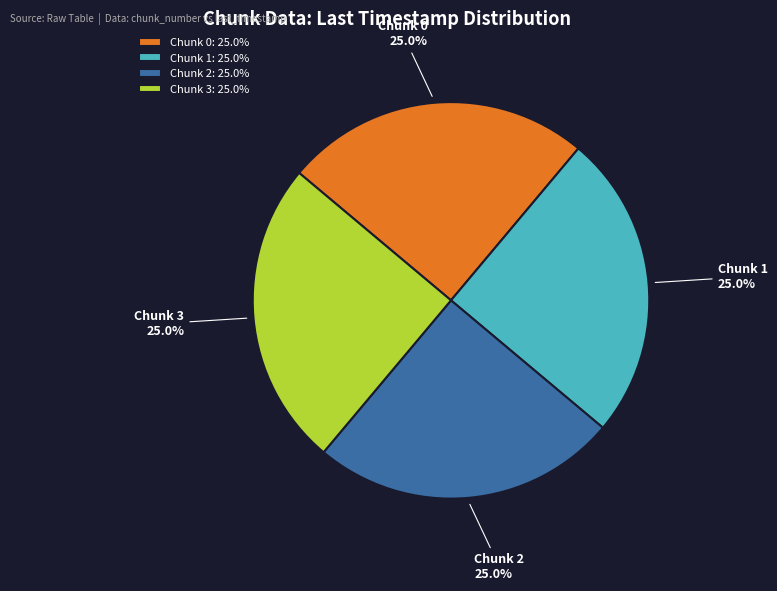

To the nearest percent, what percentage of the pie is Chunk 3?

25%